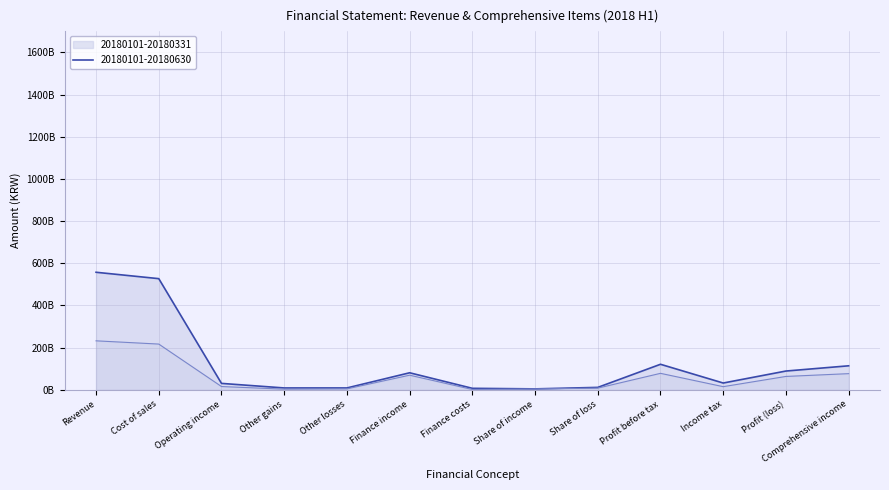

Is the value of 20180101-20180630 at Other losses greater than the value of 20180101-20180331 at Share of loss?

Yes